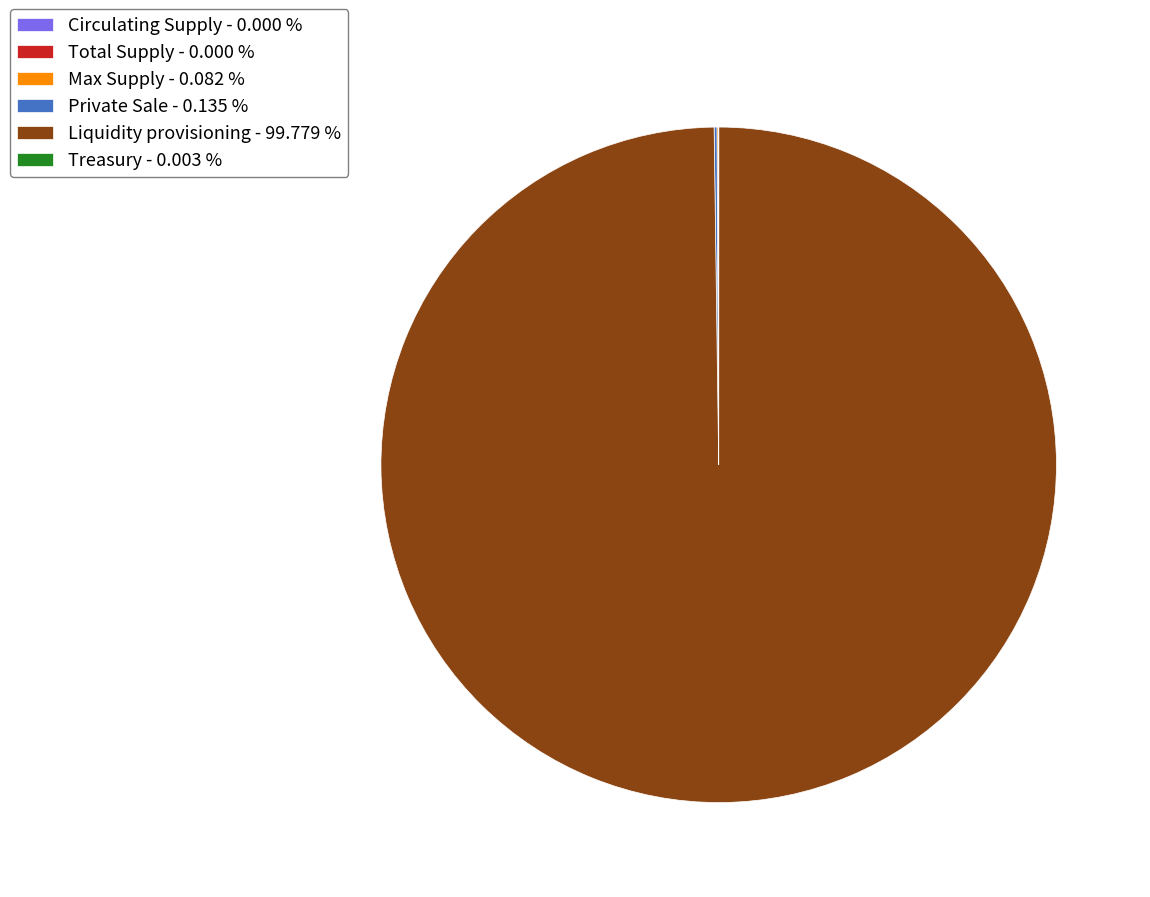

Is there any slice that represents more than half of the pie?

Yes